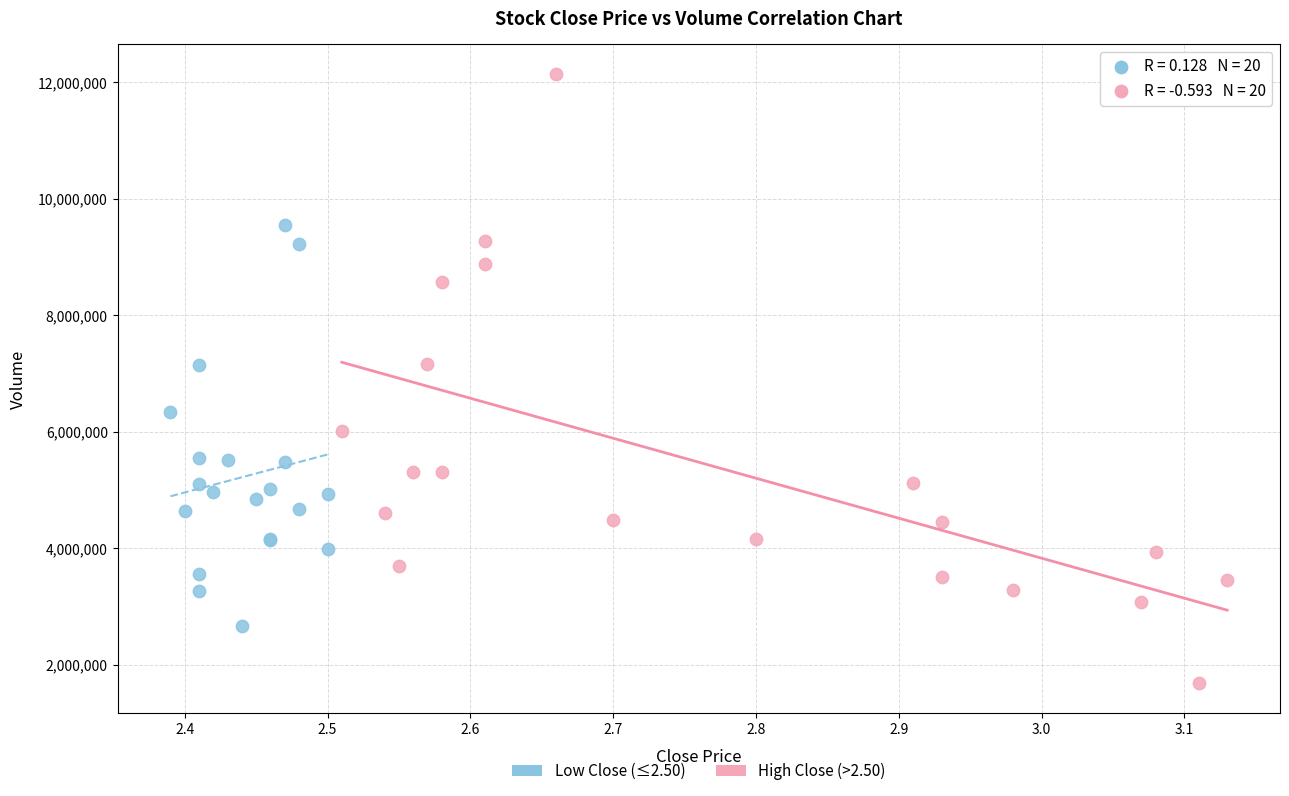

Which series contains the highest Y value?

High Close (>2.50)